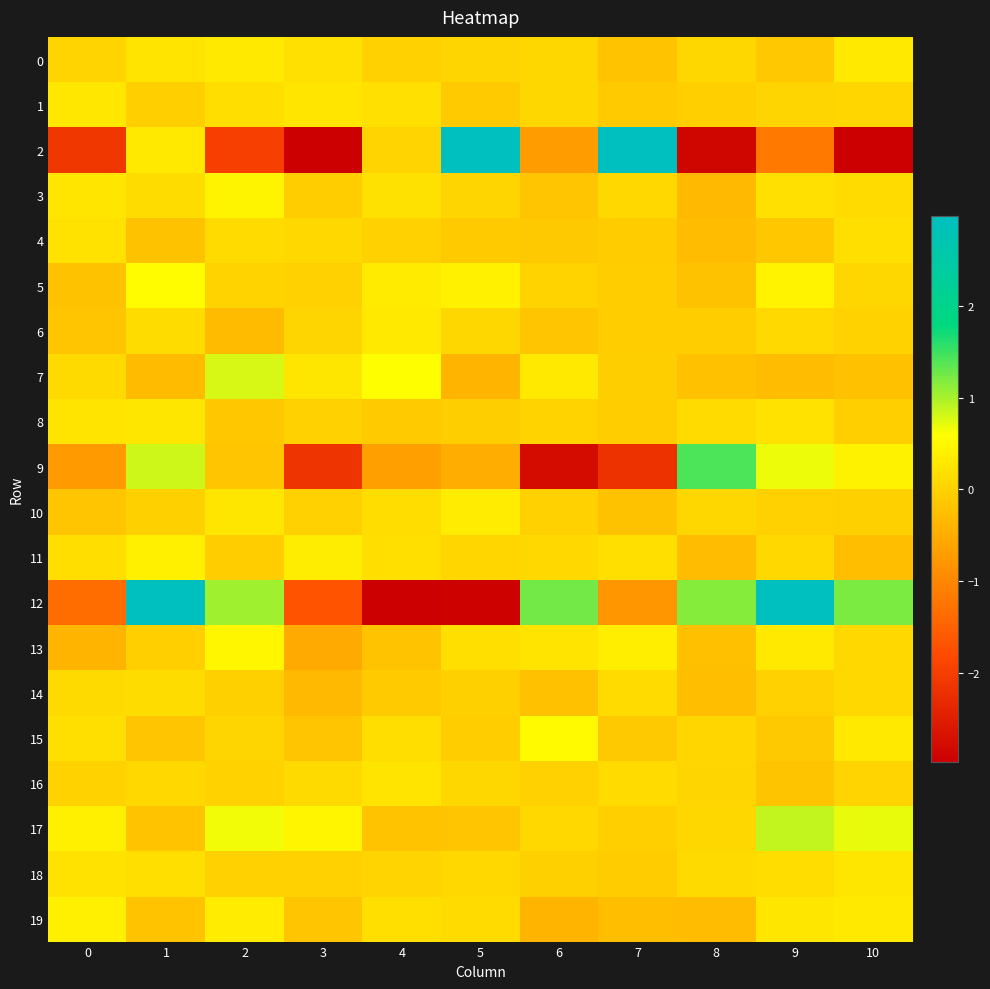

Reading left to right, transcribe all the data shown in this chart.

0: 0=0.0	1=0.2	2=0.3	3=0.2	4=-0.0	5=0.0	6=0.1	7=-0.2	8=0.1	9=-0.1	10=0.3
1: 0=0.3	1=-0.0	2=0.2	3=0.3	4=0.2	5=-0.1	6=0.1	7=-0.1	8=-0.0	9=0.0	10=0.1
2: 0=-2.1	1=0.3	2=-2.0	3=-6.5	4=0.0	5=3.0	6=-0.7	7=3.4	8=-2.9	9=-1.2	10=-7.4
3: 0=0.2	1=0.1	2=0.5	3=-0.1	4=0.2	5=0.0	6=-0.2	7=0.1	8=-0.3	9=0.2	10=0.1
4: 0=0.2	1=-0.2	2=0.1	3=0.1	4=-0.0	5=-0.1	6=-0.1	7=-0.1	8=-0.3	9=-0.1	10=0.2
5: 0=-0.2	1=0.6	2=0.0	3=-0.0	4=0.3	5=0.4	6=0.0	7=-0.1	8=-0.2	9=0.4	10=0.1
6: 0=-0.2	1=0.1	2=-0.3	3=0.0	4=0.3	5=0.1	6=-0.2	7=-0.1	8=-0.1	9=0.1	10=0.0
7: 0=0.1	1=-0.3	2=0.8	3=0.3	4=0.6	5=-0.4	6=0.3	7=-0.1	8=-0.2	9=-0.3	10=-0.2
8: 0=0.2	1=0.3	2=-0.1	3=-0.0	4=-0.1	5=-0.1	6=0.0	7=-0.1	8=0.1	9=0.2	10=-0.0
9: 0=-0.7	1=0.8	2=-0.2	3=-2.2	4=-0.7	5=-0.5	6=-2.8	7=-2.2	8=1.4	9=0.7	10=0.4
10: 0=-0.2	1=-0.0	2=0.3	3=-0.0	4=0.1	5=0.3	6=-0.0	7=-0.2	8=0.1	9=-0.0	10=-0.0
11: 0=0.2	1=0.4	2=-0.1	3=0.4	4=0.2	5=0.1	6=0.1	7=0.2	8=-0.3	9=0.1	10=-0.3
12: 0=-1.3	1=4.2	2=1.0	3=-1.7	4=-6.6	5=-2.9	6=1.2	7=-0.8	8=1.2	9=3.1	10=1.2
13: 0=-0.4	1=-0.0	2=0.5	3=-0.5	4=-0.2	5=0.2	6=0.2	7=0.4	8=-0.2	9=0.3	10=0.1
14: 0=0.1	1=0.1	2=-0.0	3=-0.3	4=-0.1	5=-0.0	6=-0.2	7=0.1	8=-0.3	9=-0.0	10=0.1
15: 0=0.2	1=-0.2	2=0.0	3=-0.2	4=0.2	5=-0.1	6=0.5	7=-0.1	8=0.1	9=-0.1	10=0.3
16: 0=0.0	1=0.1	2=0.0	3=0.1	4=0.2	5=0.1	6=-0.0	7=0.1	8=0.0	9=-0.2	10=0.0
17: 0=0.4	1=-0.2	2=0.7	3=0.5	4=-0.2	5=-0.2	6=0.1	7=-0.0	8=0.1	9=0.9	10=0.7
18: 0=0.2	1=0.2	2=-0.0	3=-0.0	4=0.0	5=0.1	6=-0.0	7=-0.1	8=0.1	9=0.1	10=0.3
19: 0=0.4	1=-0.2	2=0.3	3=-0.2	4=0.2	5=0.1	6=-0.4	7=-0.3	8=-0.3	9=0.3	10=0.3